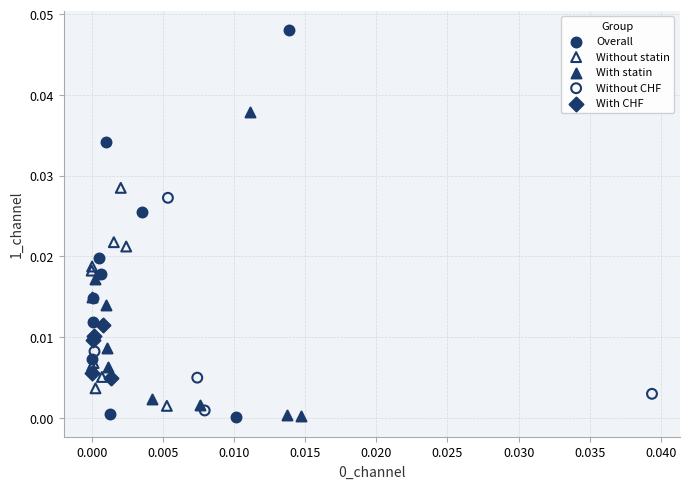

Which series has the widest spread of Y values?

Overall